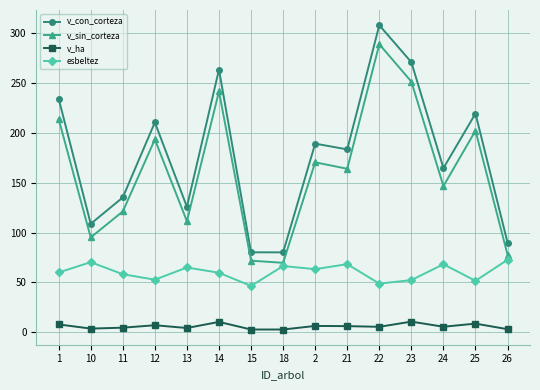

Rank the series at 21 from lowest to highest value.

v_ha, esbeltez, v_sin_corteza, v_con_corteza